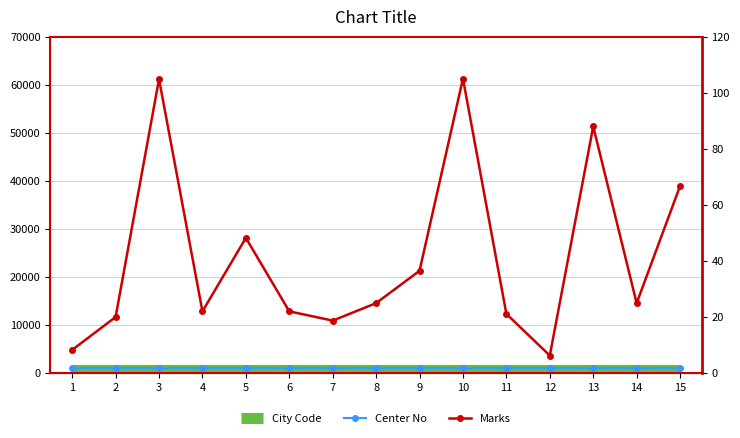

What is the value of the Marks point at the 4th from the left?

22.0